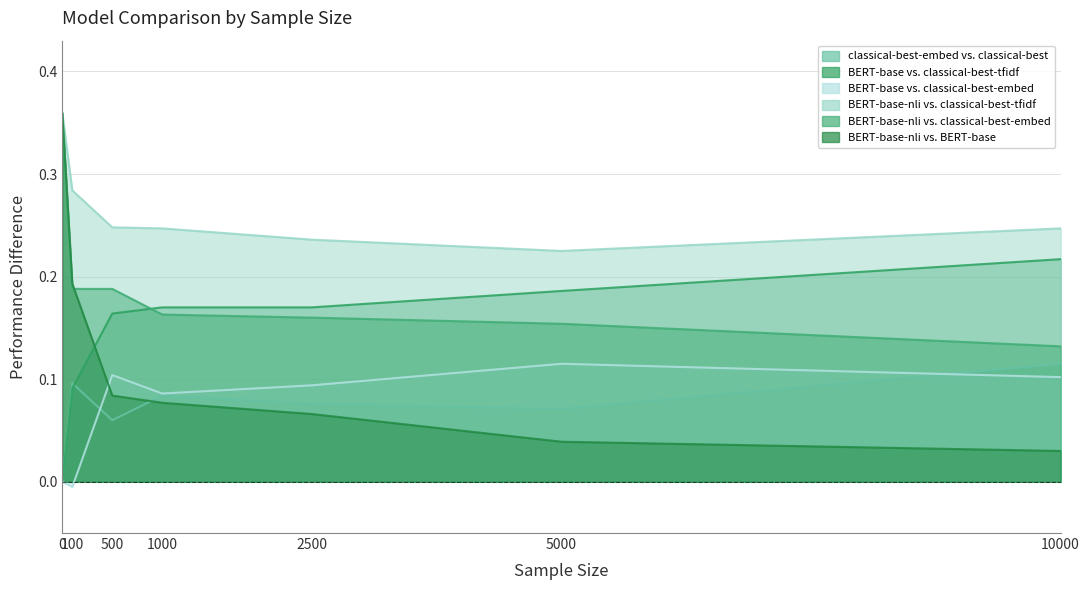

The BERT-base-nli vs. classical-best-embed series shows 0.0 at 10000. True or false?

False